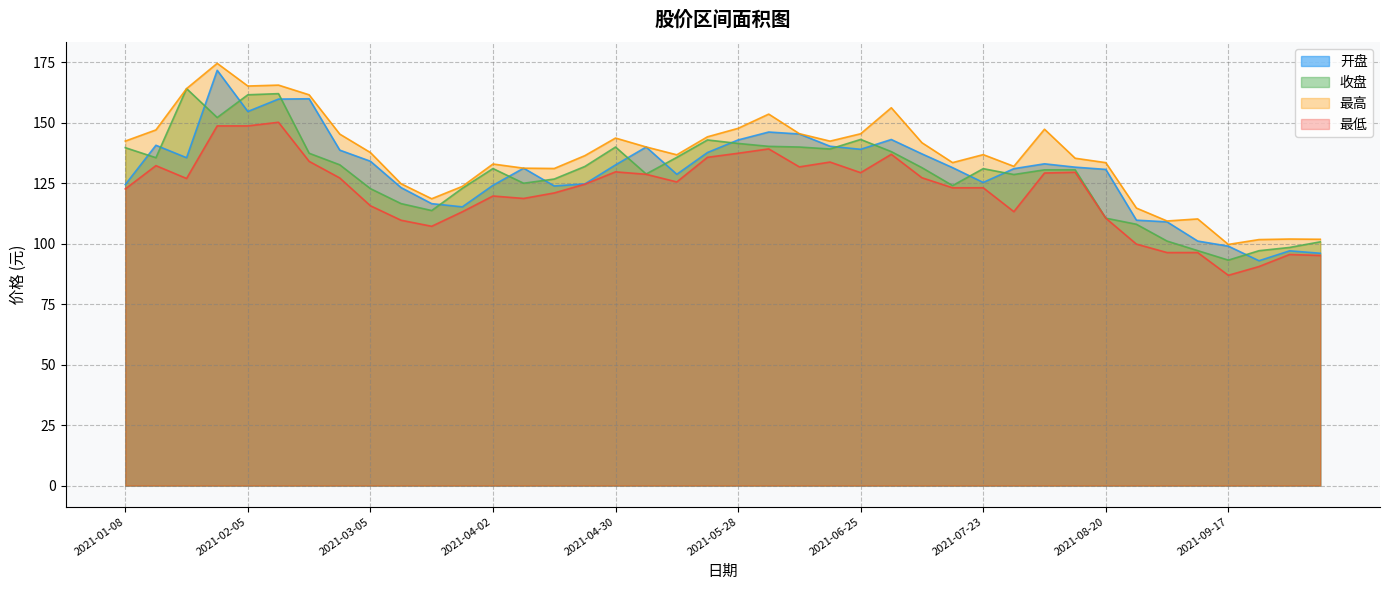

List the series in order of their peak value, highest first.

最高, 开盘, 收盘, 最低